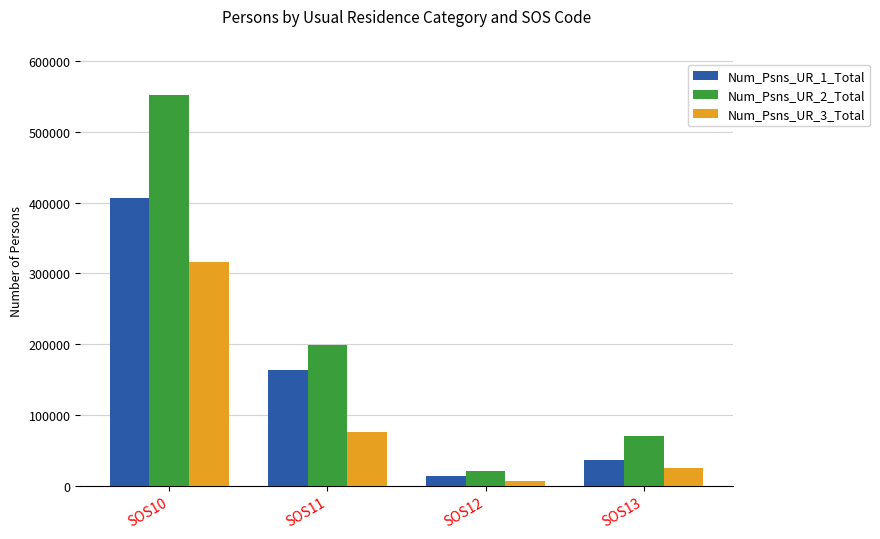

At which label is Num_Psns_UR_2_Total closest to 286492?

SOS11